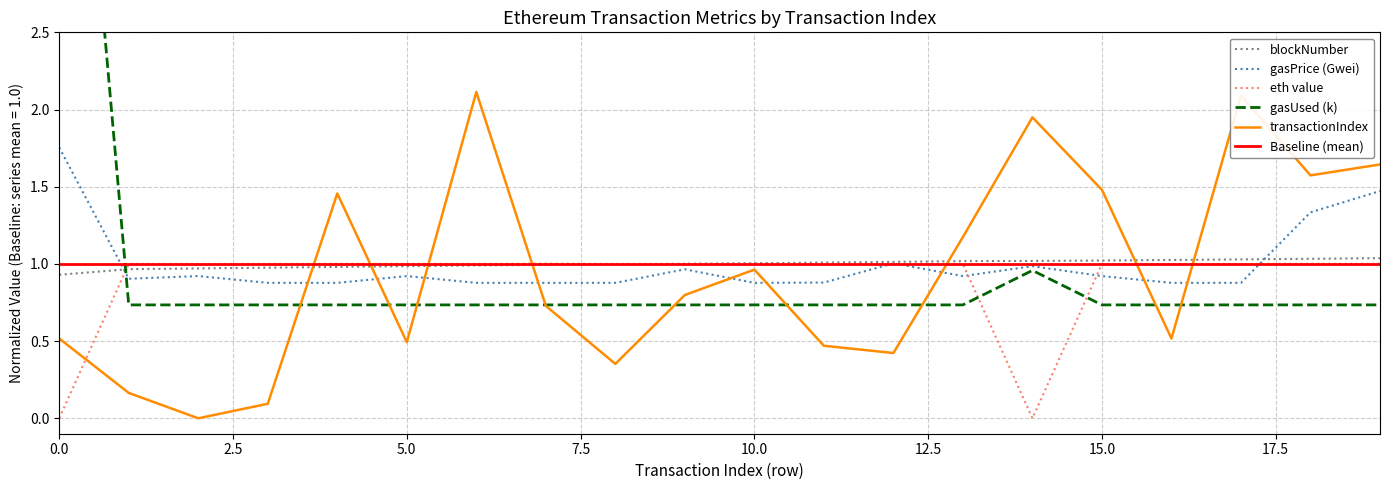

Rank the series at 9 from highest to lowest value.

blockNumber, eth value, gasPrice (Gwei), transactionIndex, gasUsed (k)